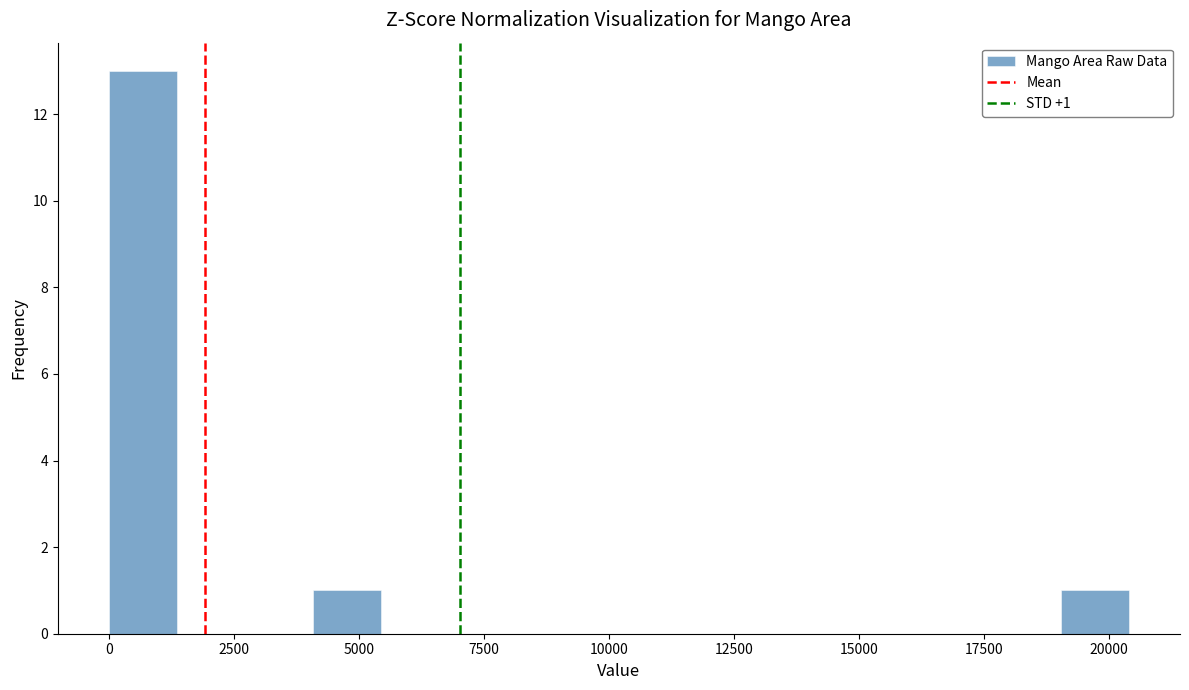

Read against the x-axis, roughly where is the centre of the tallest bar?

500